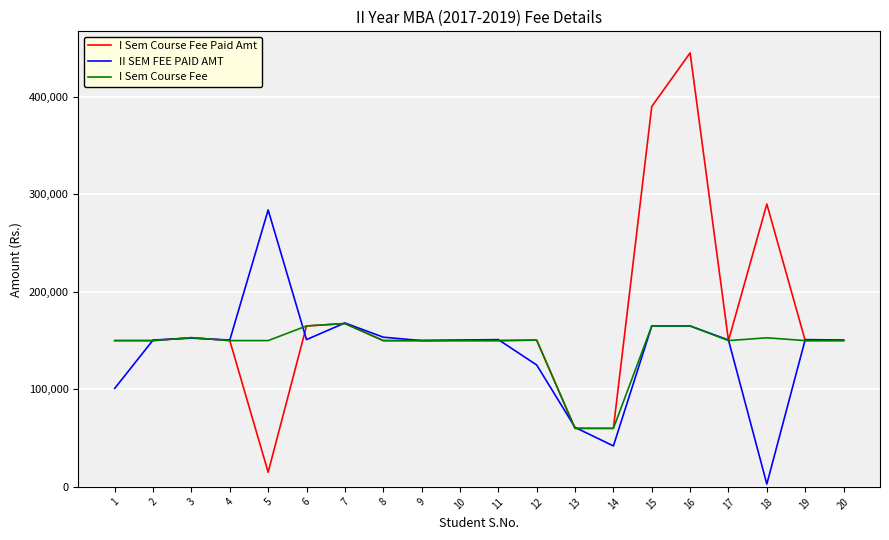

What is the difference between the highest and lowest values at 2?

585